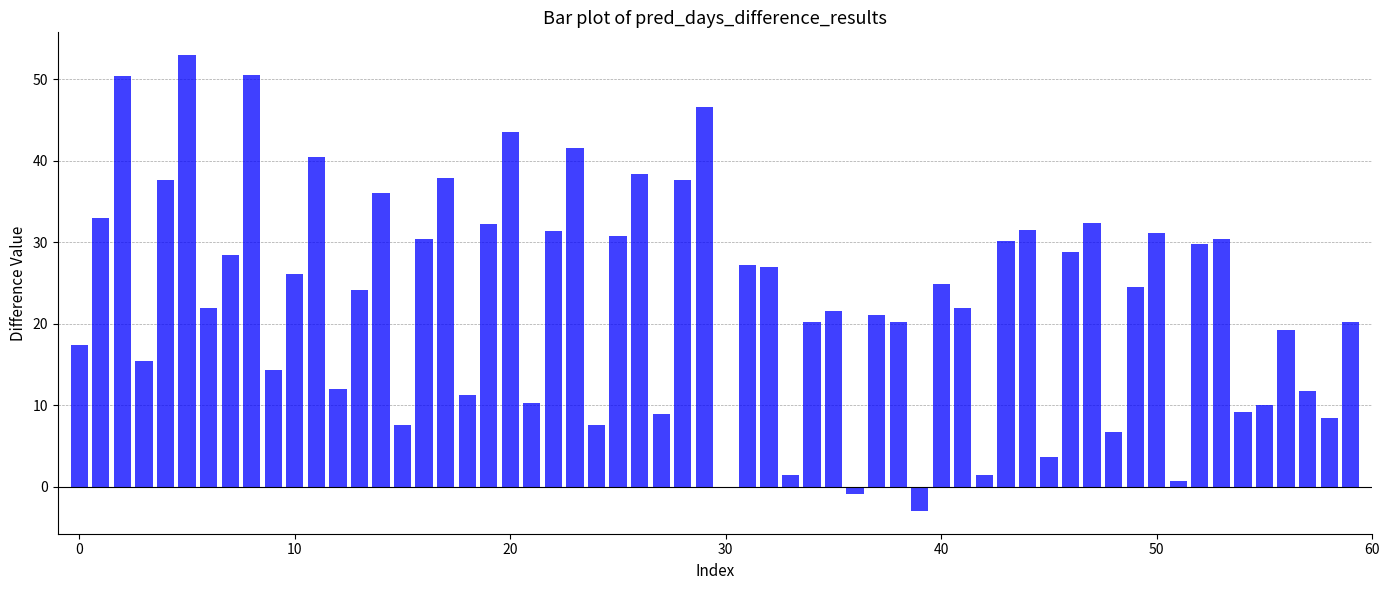

What is the maximum value shown in the chart?

53.0